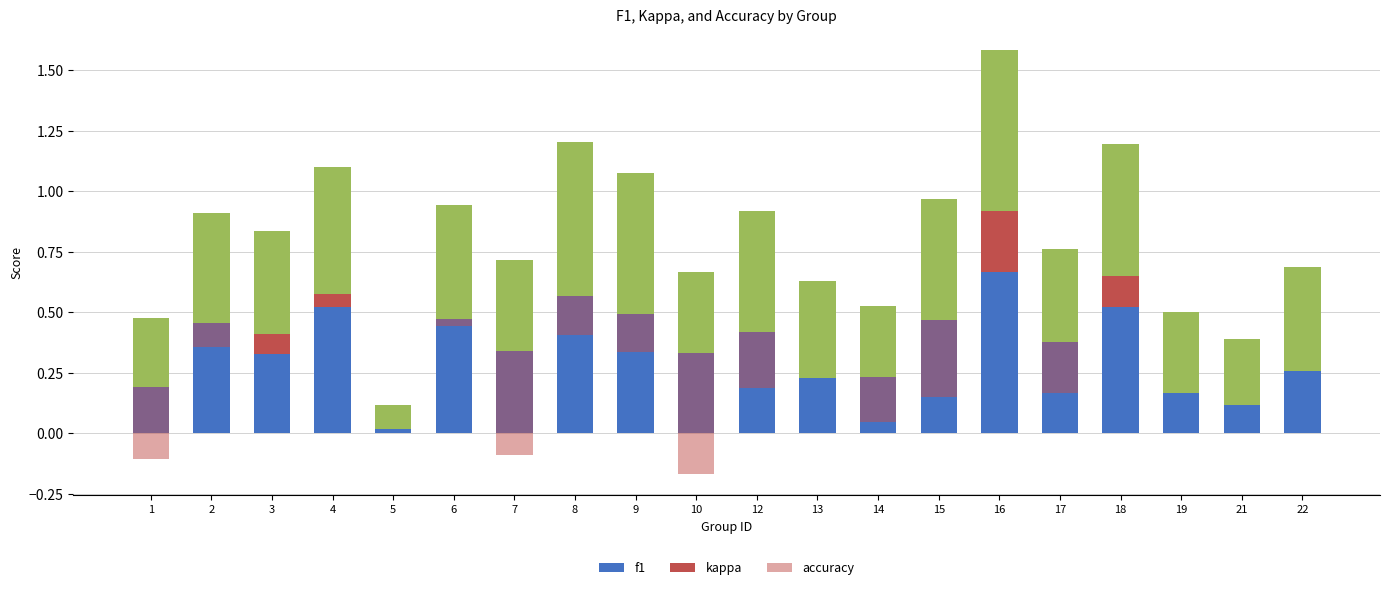

Reading left to right, extract all data points from this chart.

f1: 1=0.2	2=0.5	3=0.3	4=0.5	5=0.0	6=0.5	7=0.3	8=0.6	9=0.5	10=0.3	12=0.4	13=0.2	14=0.2	15=0.5	16=0.7	17=0.4	18=0.5	19=0.2	21=0.1	22=0.3
kappa: 1=0.0	2=0.0	3=0.1	4=0.1	5=0.0	6=0.0	7=0.0	8=0.0	9=0.0	10=0.0	12=0.0	13=0.0	14=0.0	15=0.0	16=0.2	17=0.0	18=0.1	19=0.0	21=0.0	22=0.0
accuracy: 1=0.3	2=0.5	3=0.4	4=0.5	5=0.1	6=0.5	7=0.4	8=0.6	9=0.6	10=0.3	12=0.5	13=0.4	14=0.3	15=0.5	16=0.7	17=0.4	18=0.5	19=0.3	21=0.3	22=0.4